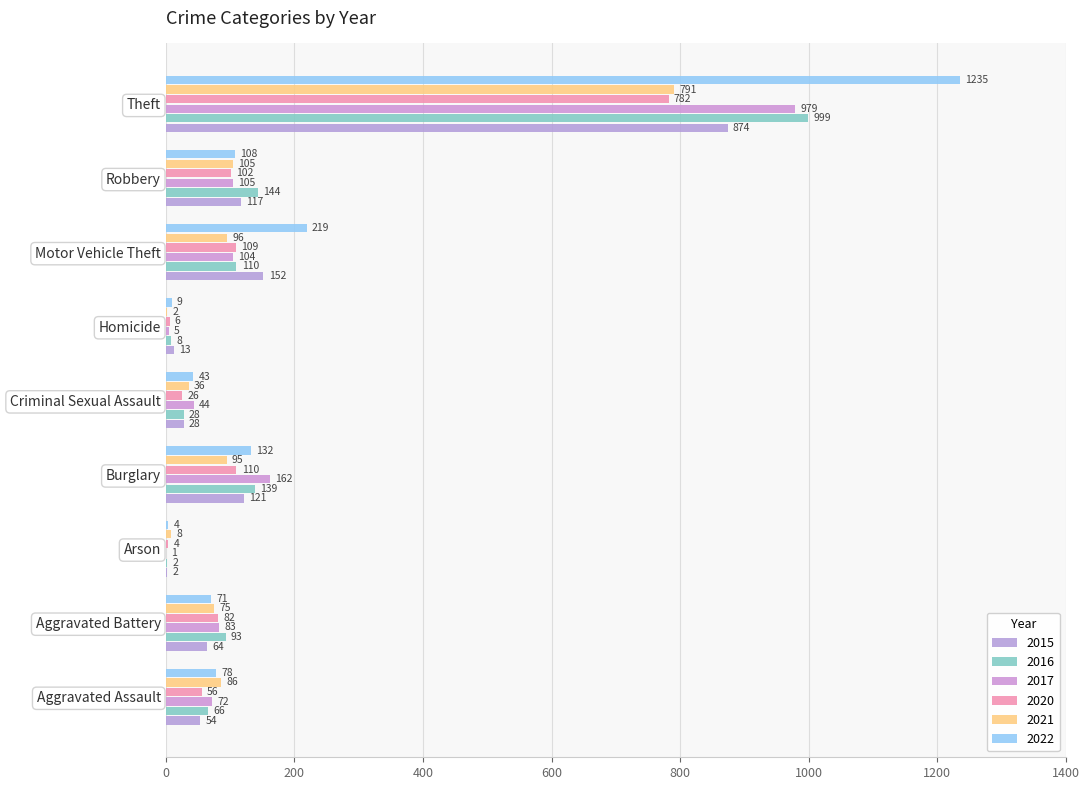

At which category is the sum across all series the highest?

Theft